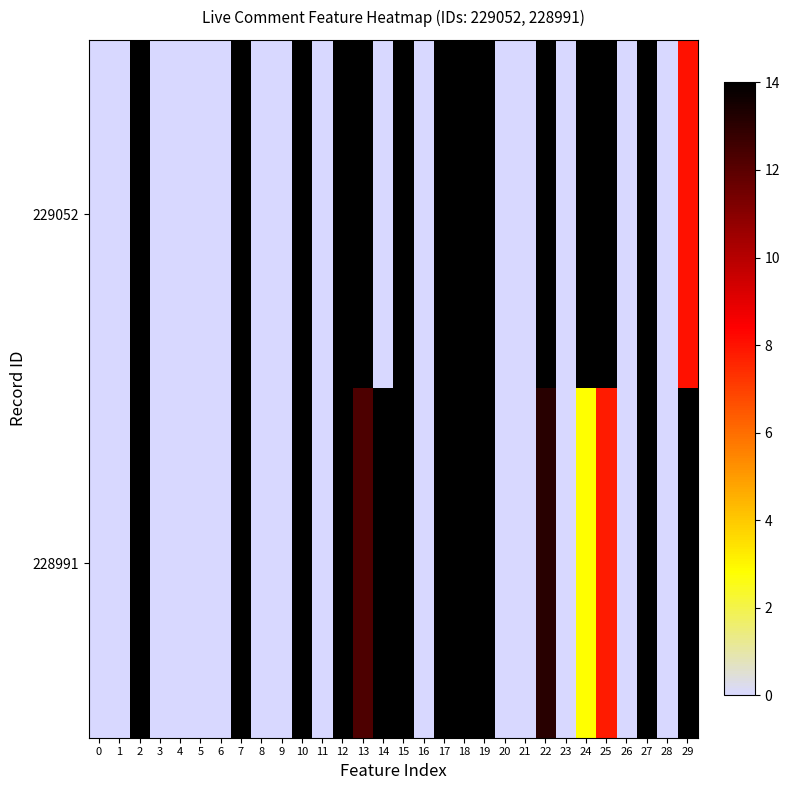

What is the spread (max minus min) of values at 13?

1.8